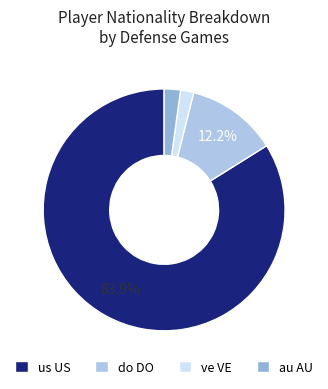

Count the number of slices in the pie.

4